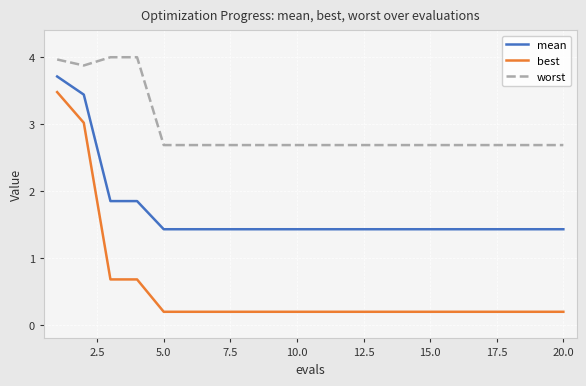

Which series has the largest range (max minus min)?

best